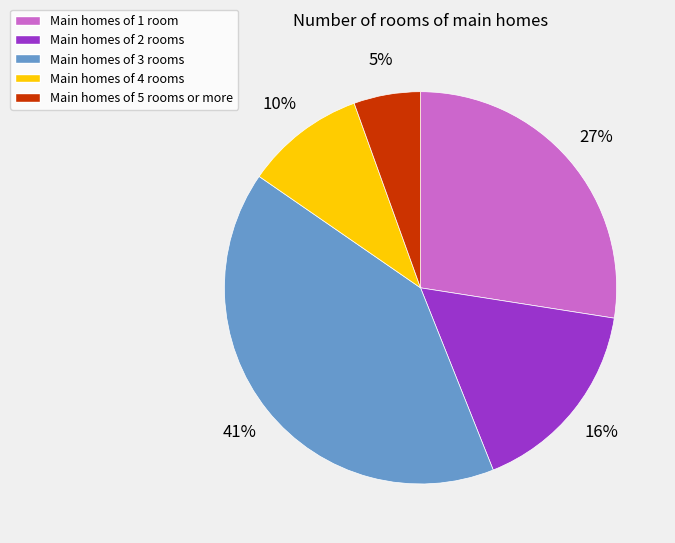

To the nearest percent, what is the average slice percentage?

20%